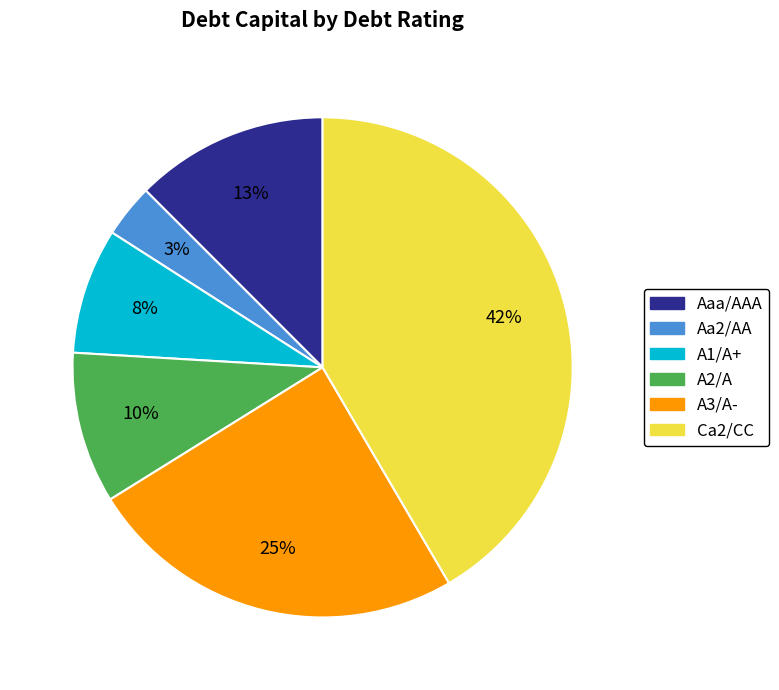

Count the number of slices in the pie.

6